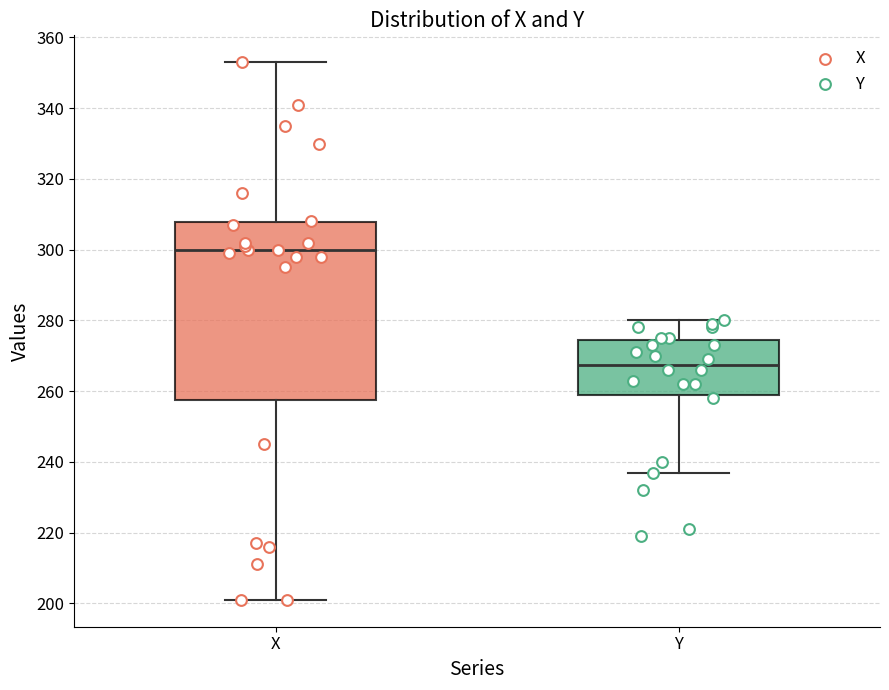

Reading left to right, transcribe this box plot: for each box, give where its median line is, the range the box spans, and where its two whiskers end, as read against the y-axis. The values are not printed on the chart, so give them approximately, as read against the axis.

X: median 300, box 258 to 308, whiskers 202 to 354
Y: median 268, box 260 to 274, whiskers 238 to 280